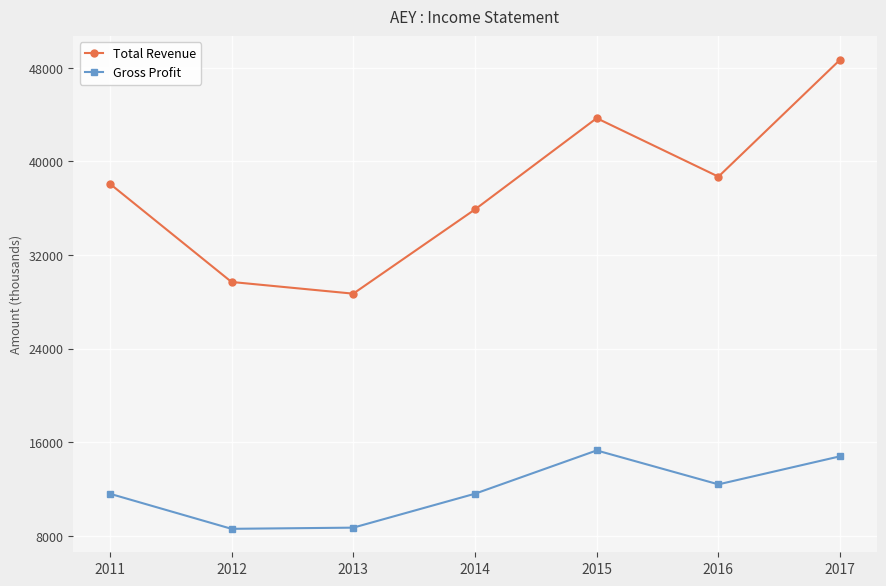

Read the Total Revenue value at 2017, to the nearest 50.

48700